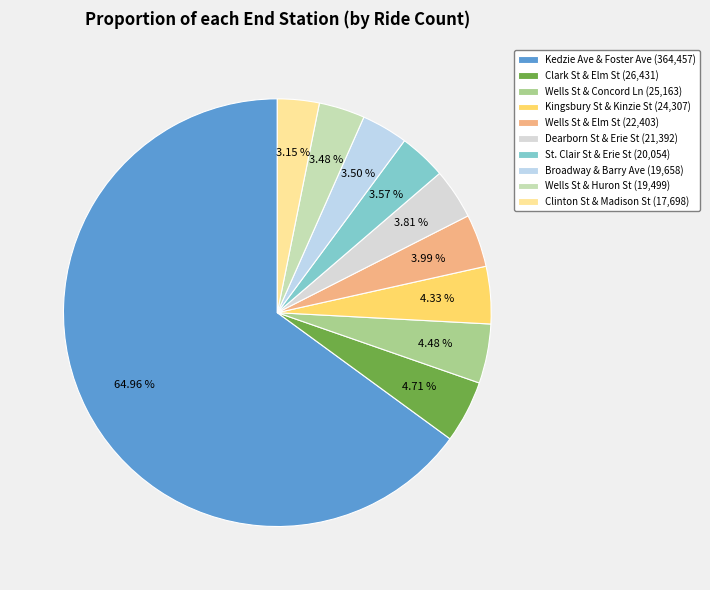

Which category has the biggest portion of the pie?

Kedzie Ave & Foster Ave